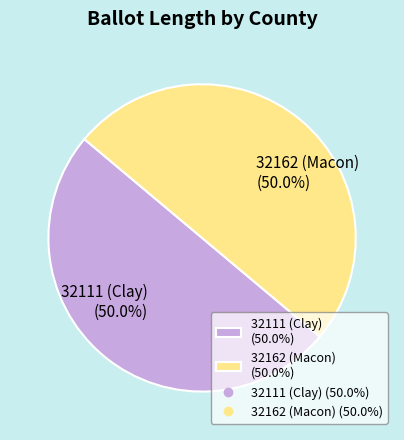

To the nearest percent, what percentage of the pie is 32162 (Macon)?

50%